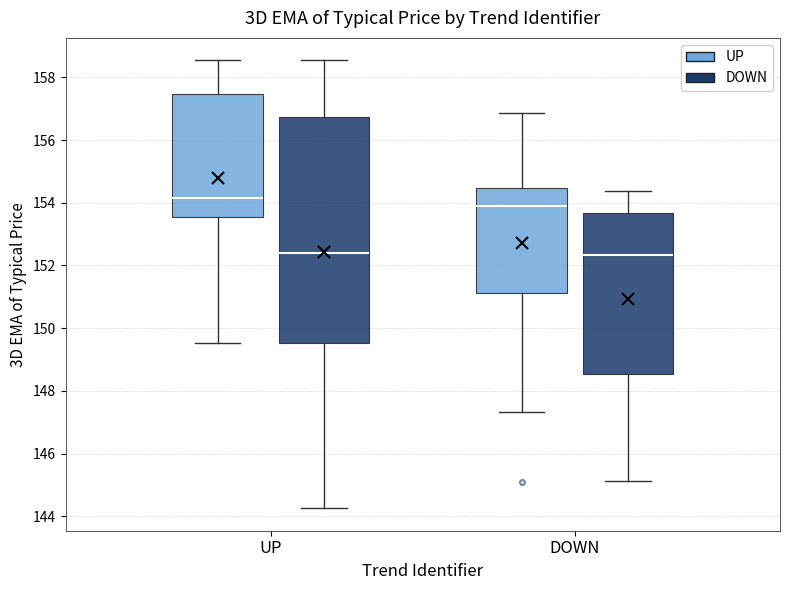

Reading left to right, read every box against the y-axis: the position of its median line, the range the box covers, and the ends of its whiskers. The values are not printed on the chart, so give them approximately, as read against the axis.

UP (UP): median 154.2, box 153.6 to 157.4, whiskers 149.6 to 158.6
UP (DOWN): median 152.4, box 149.6 to 156.8, whiskers 144.2 to 158.6
DOWN (UP): median 153.8, box 151.2 to 154.4, whiskers 147.4 to 156.8
DOWN (DOWN): median 152.4, box 148.6 to 153.6, whiskers 145.2 to 154.4